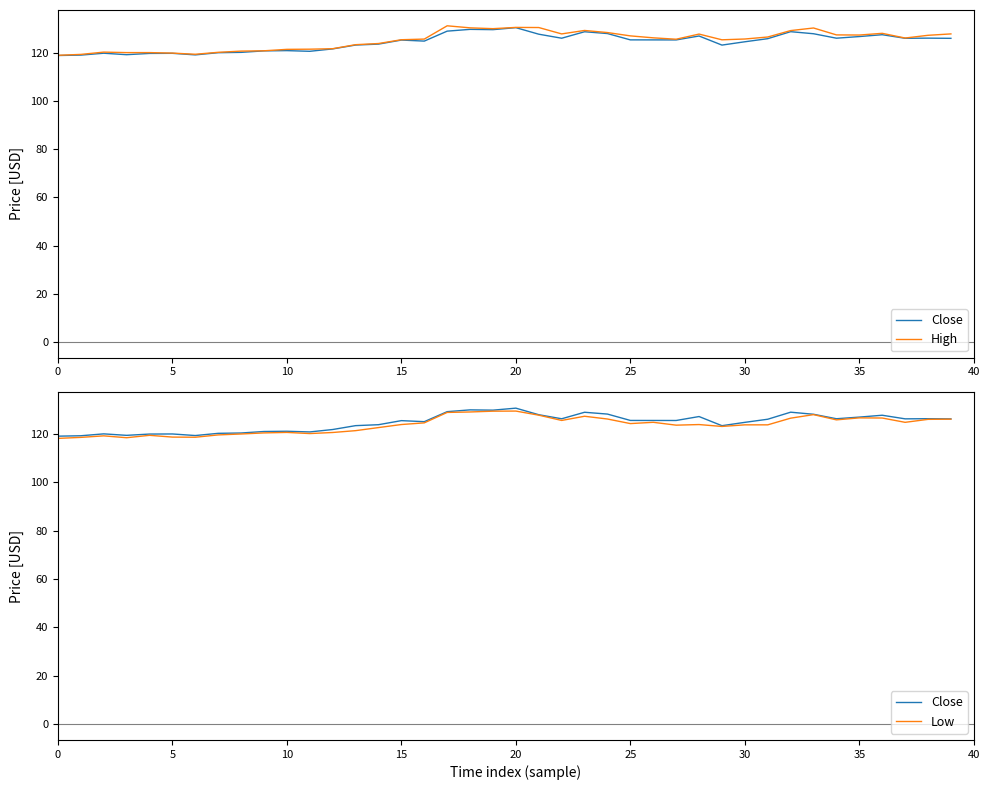

Rank the series at 11 from highest to lowest value.

High, Close, Low